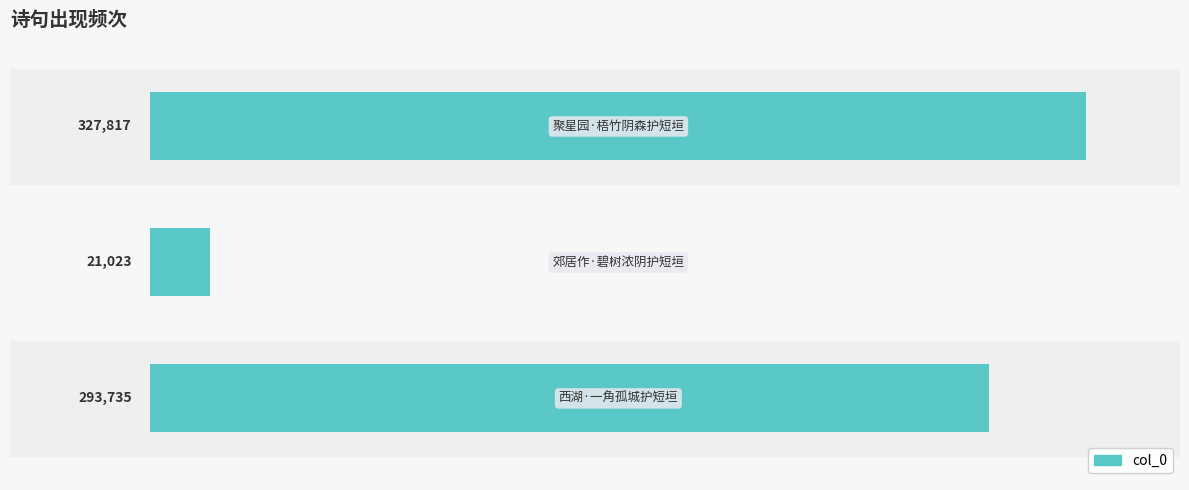

How many distinct data groups are displayed?

1